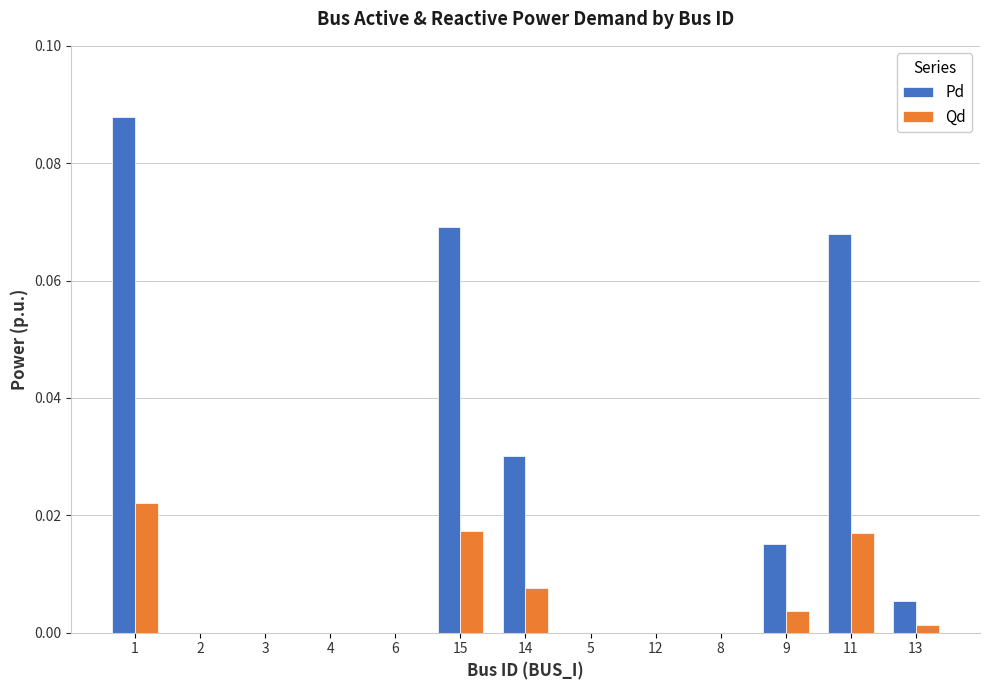

Which series changed the most between 8 and 9?

Pd